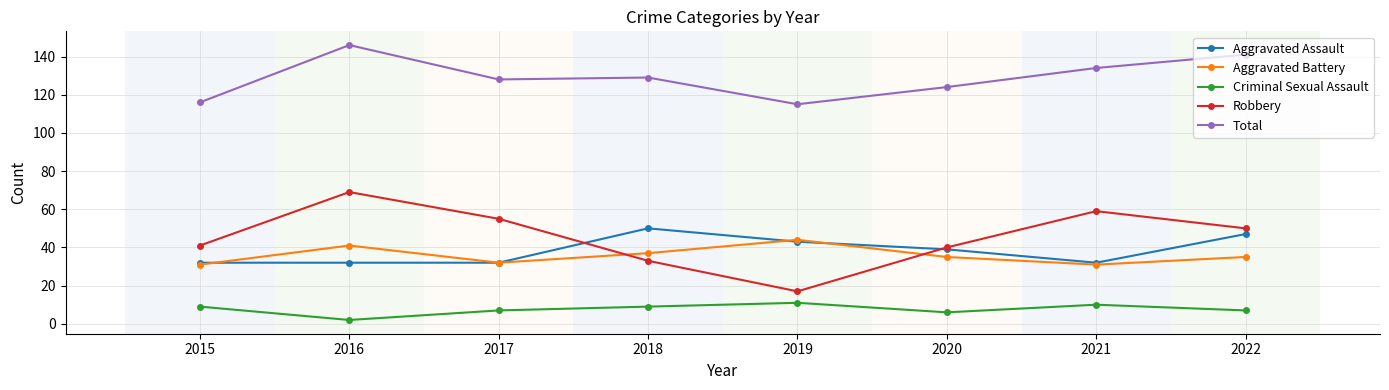

Is this an area chart (filled region under the line)?

No